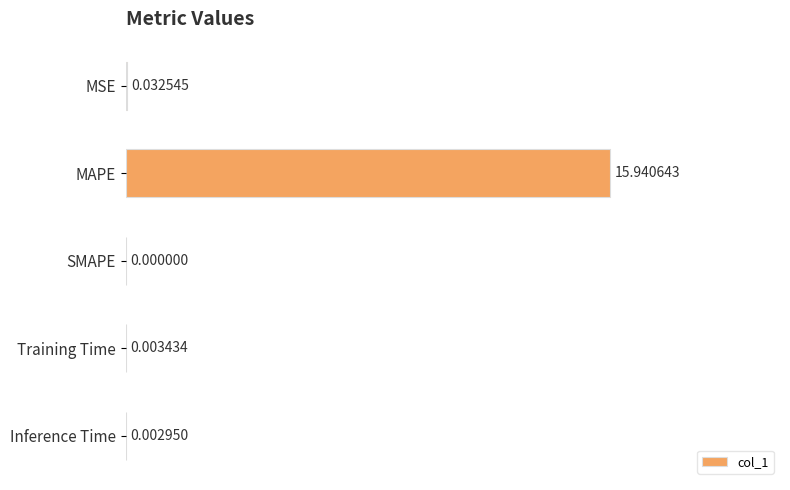

Where is the data nearest to the value 7?

MSE